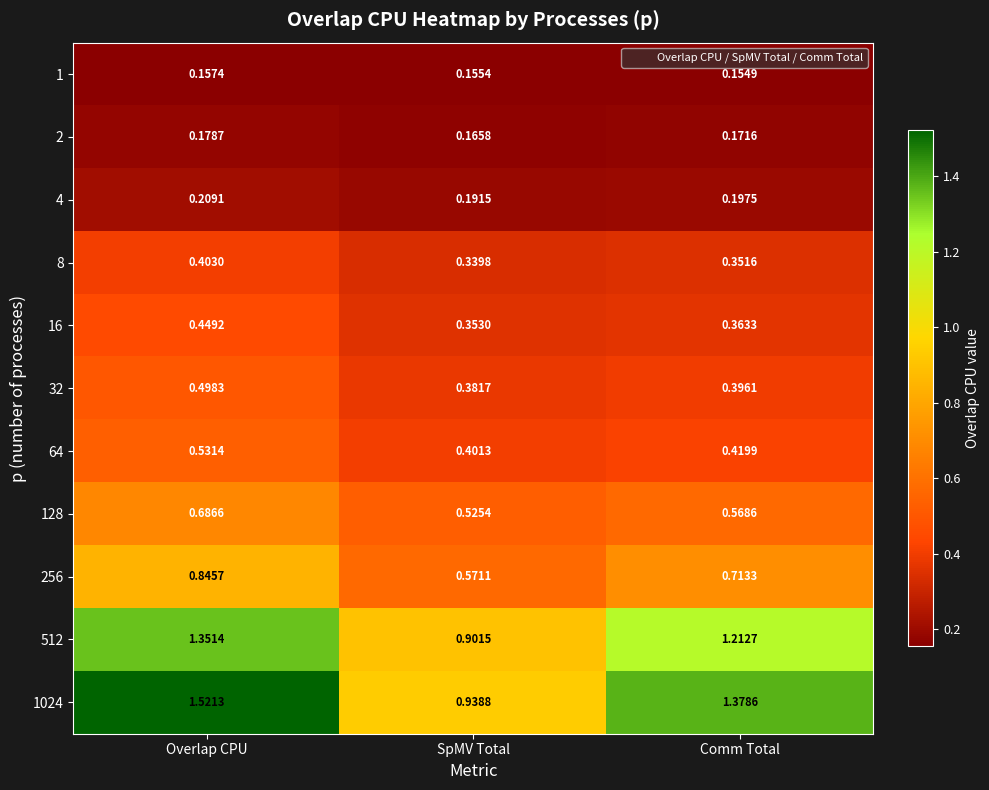

At which category is the sum across all series the highest?

Overlap CPU